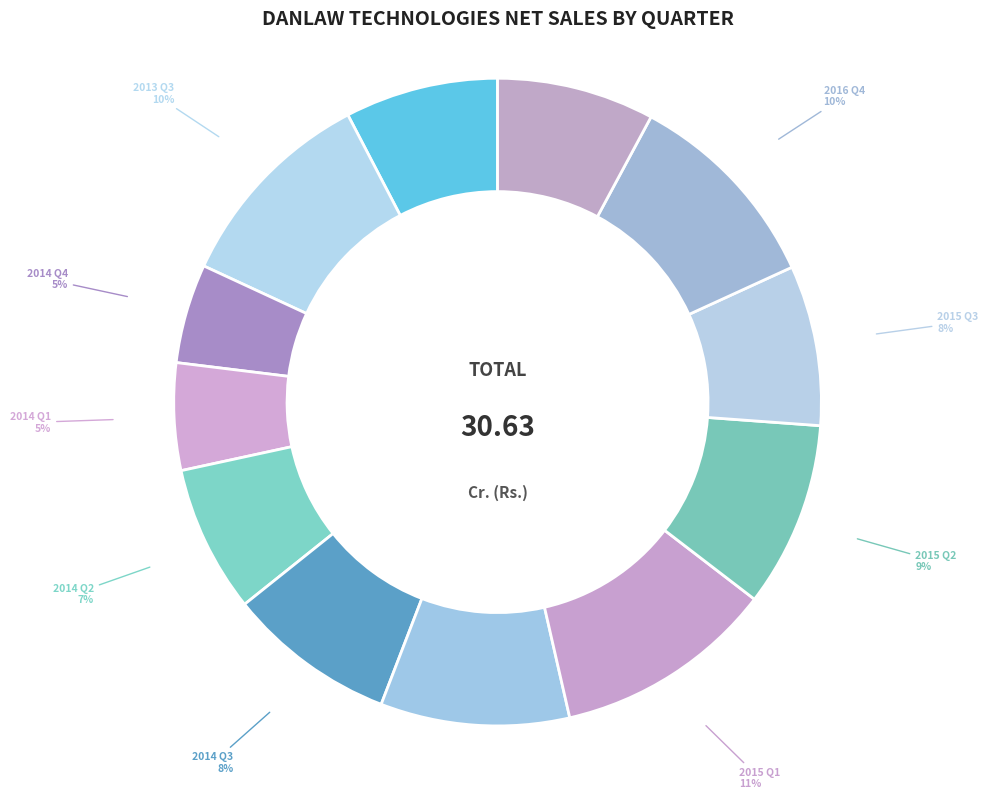

To the nearest percent, what is the combined percentage of 2016 Q1 and 2016 Q4?

18%